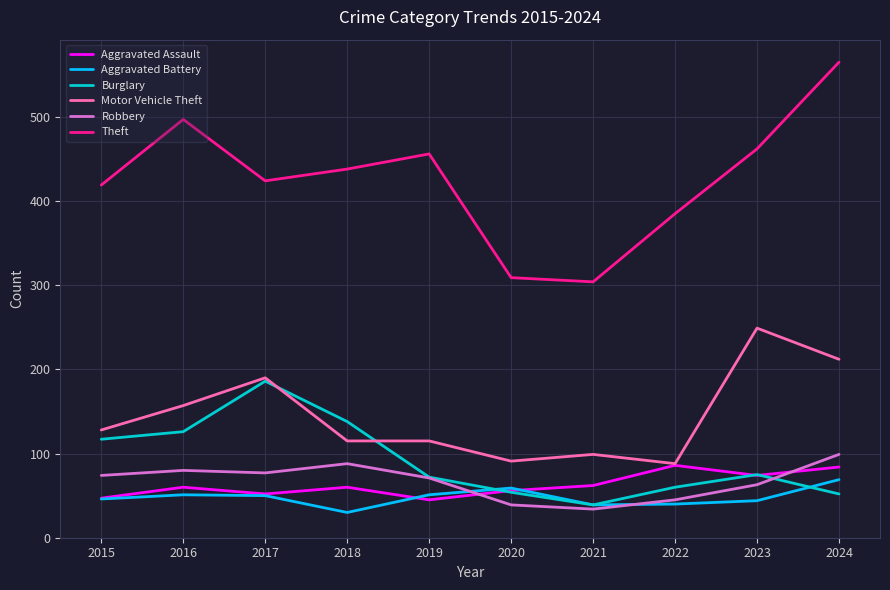

Which label corresponds to the largest value in the chart?

2024